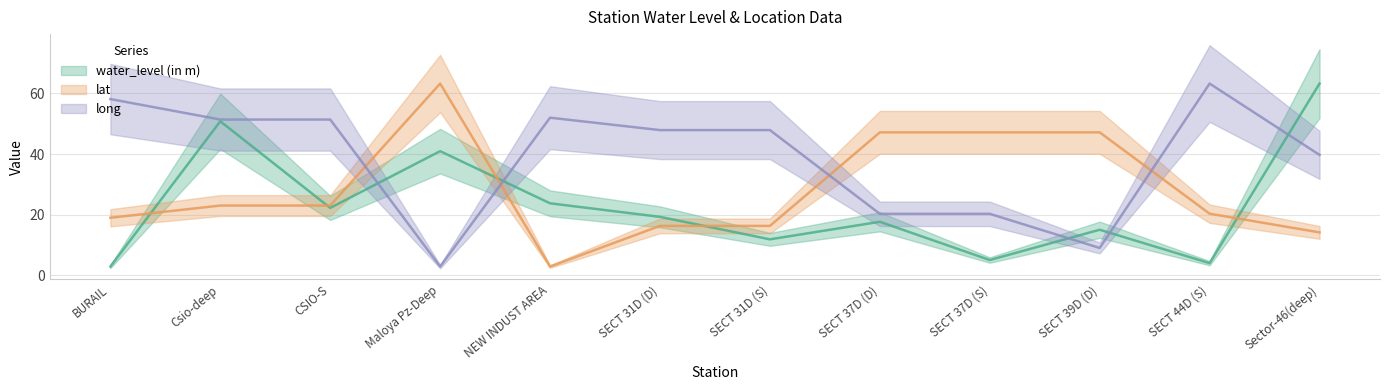

Rank the series by their average value, from lowest to highest.

water_level (in m), lat, long